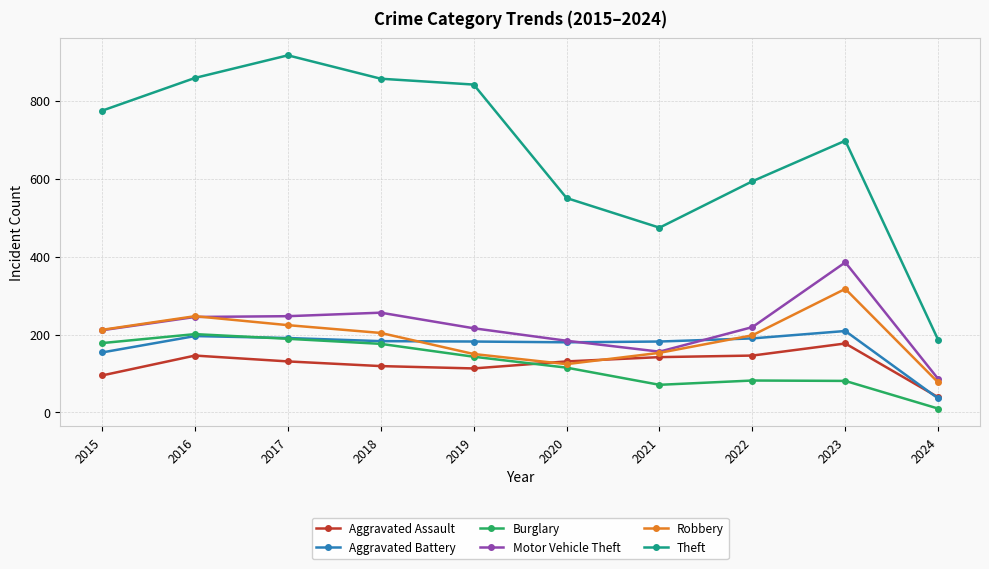

Is this an area chart (filled region under the line)?

No